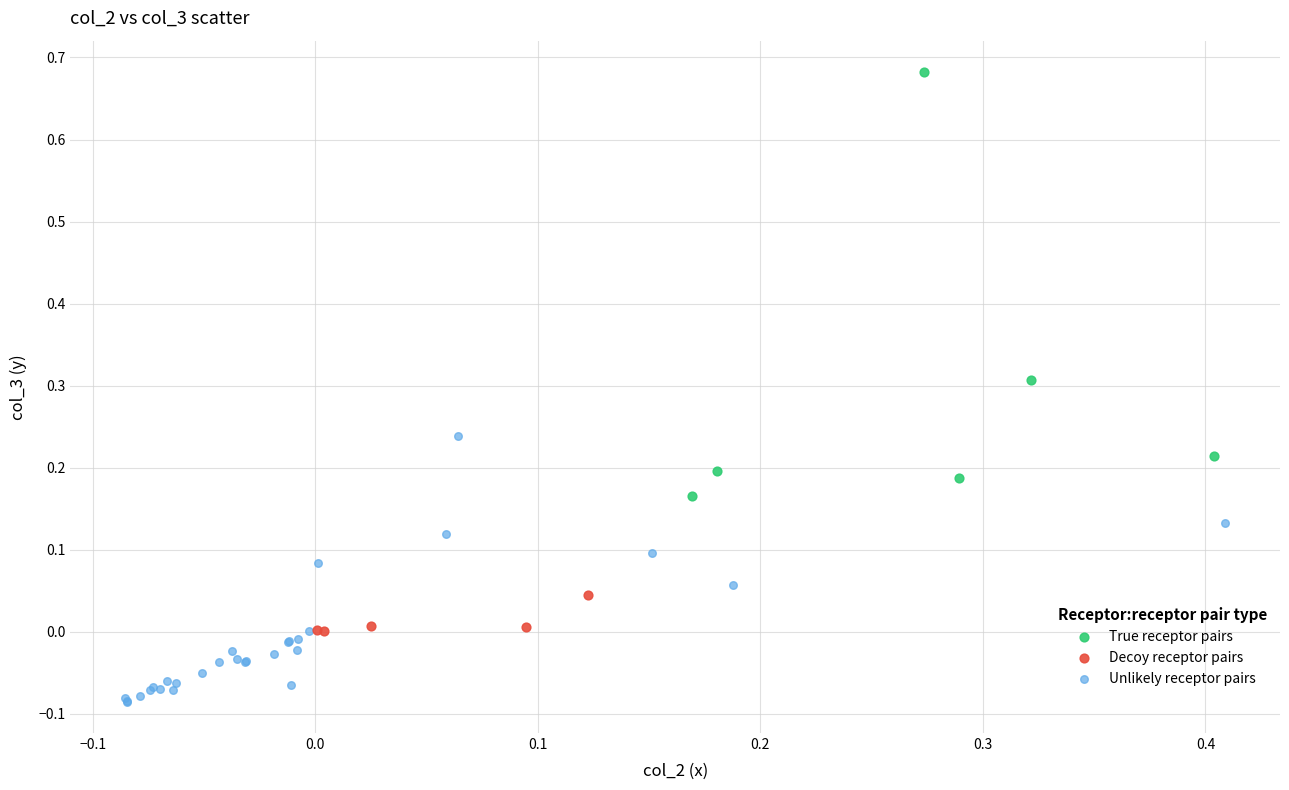

Which series has the widest spread of Y values?

True receptor pairs